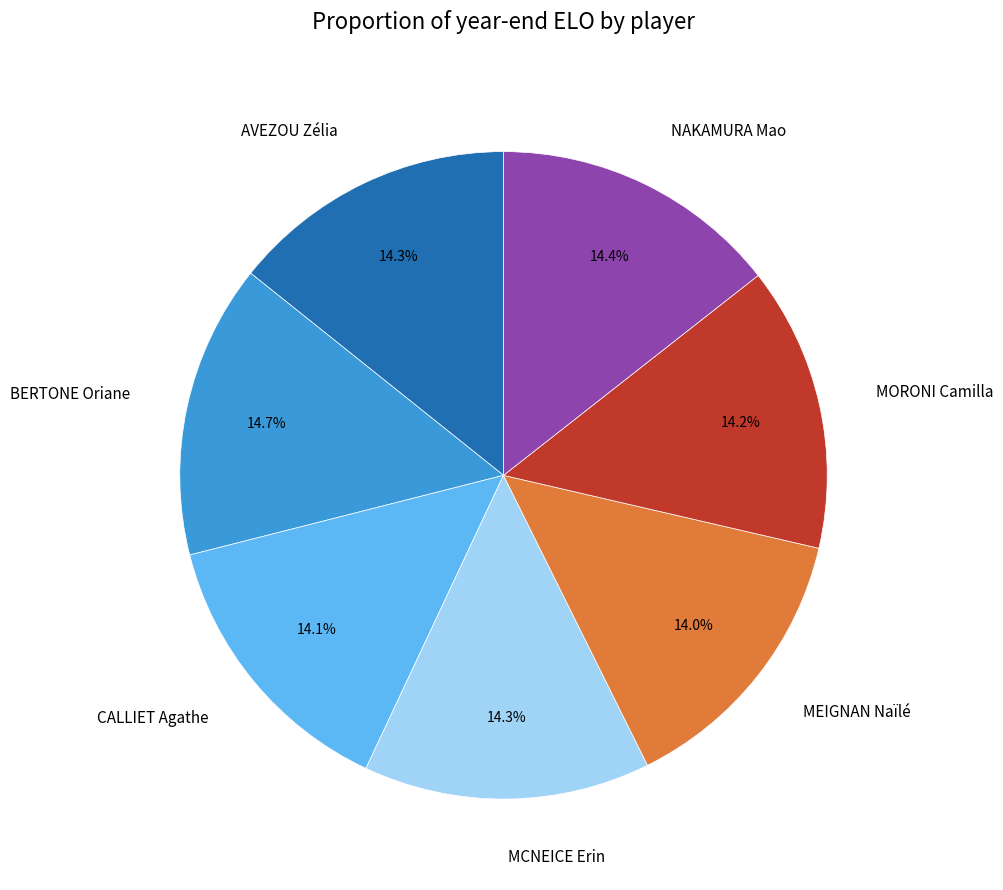

How many slices are in this pie chart?

7